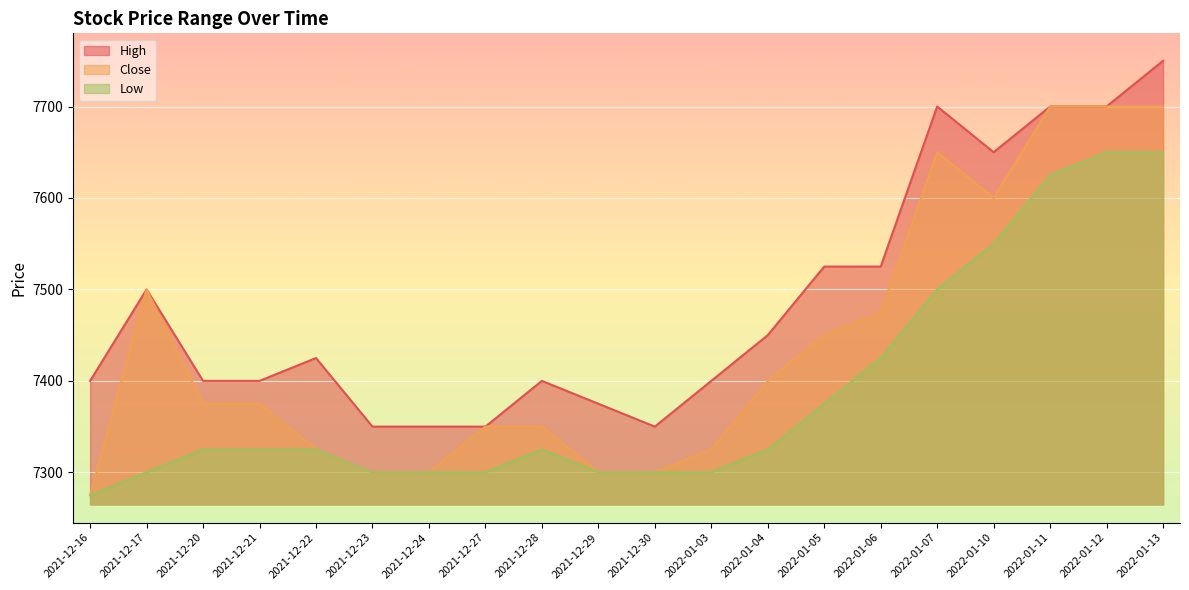

At which label does Close first exceed 7375?

2021-12-17